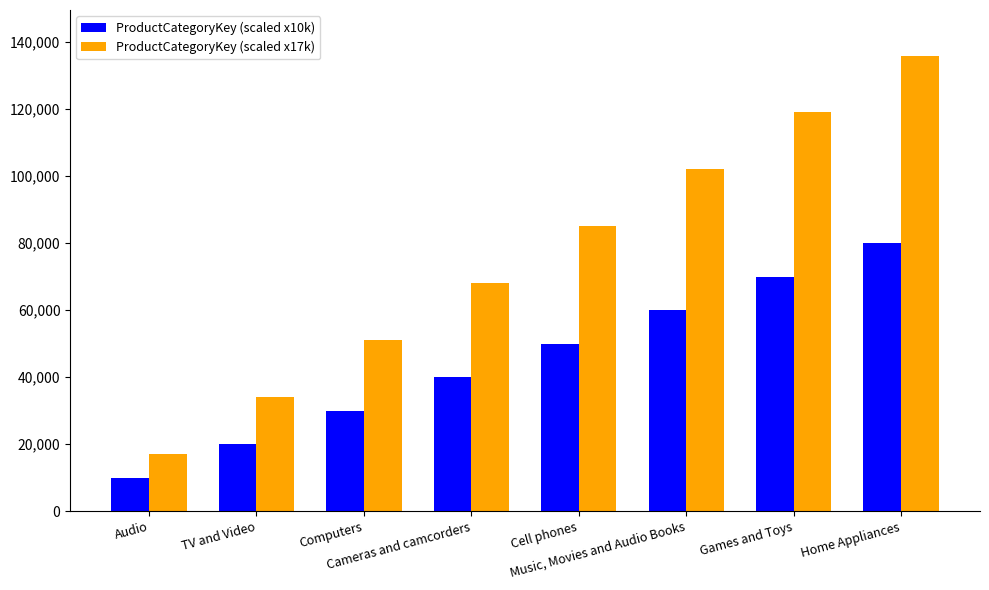

List the series in order of their overall mean, lowest first.

ProductCategoryKey (scaled x10k), ProductCategoryKey (scaled x17k)